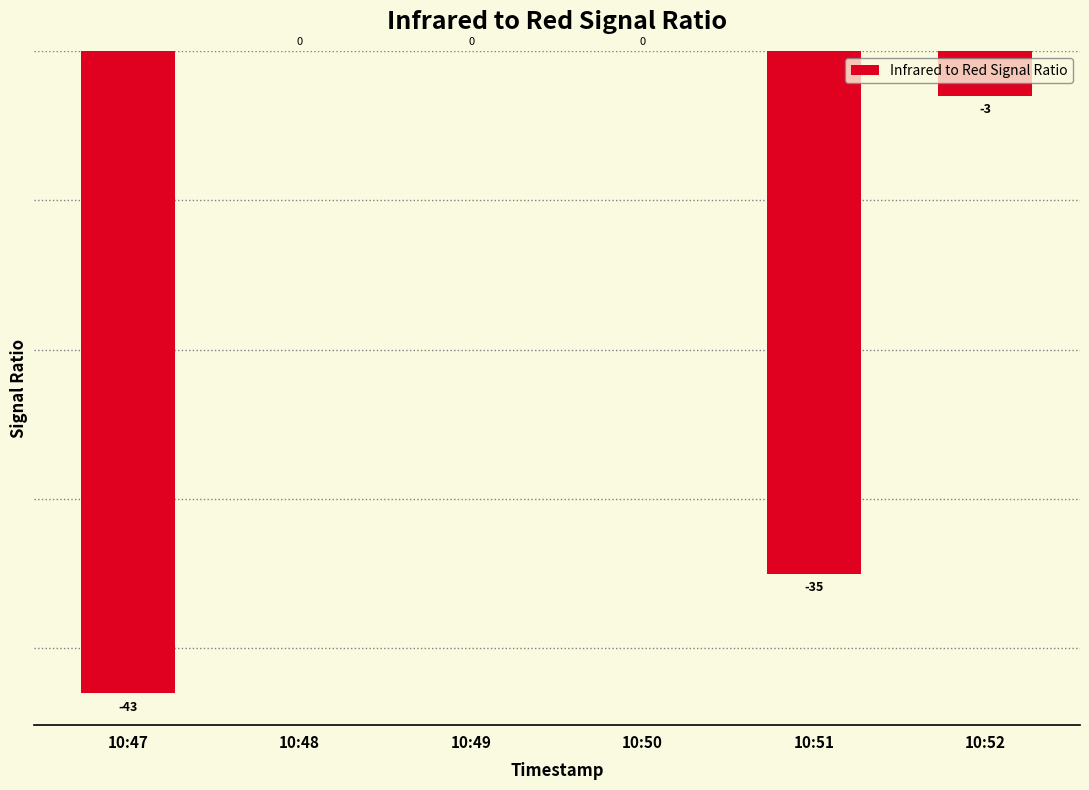

The chart shows a value of -25 at 10:48. True or false?

False